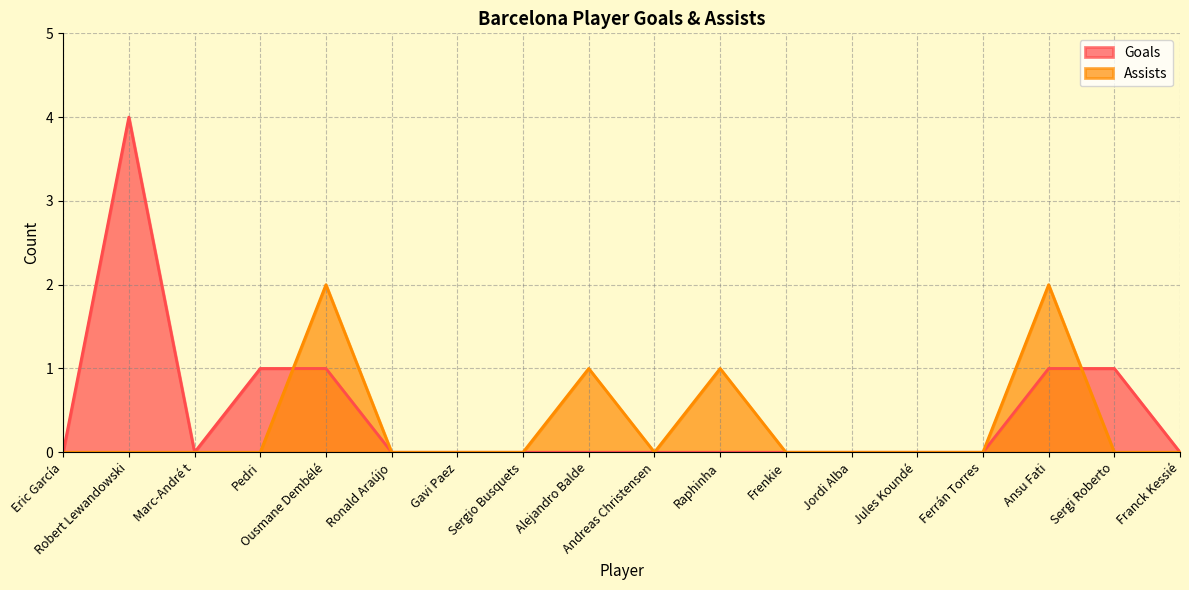

True or false: Assists and Goals cross at least once.

True